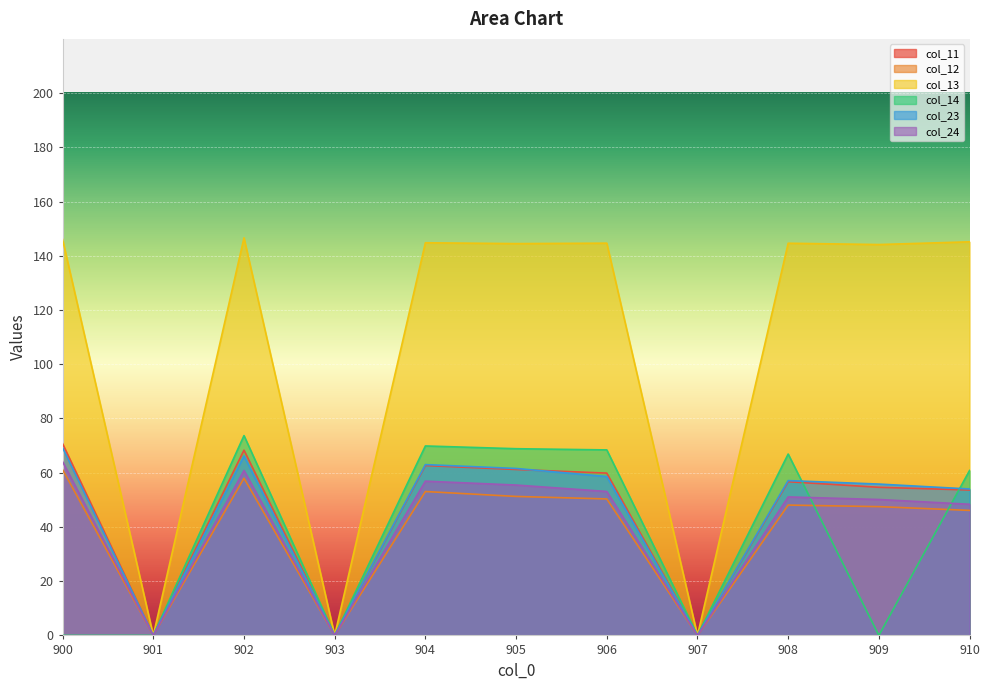

How many values in the col_13 series are below 144?

3